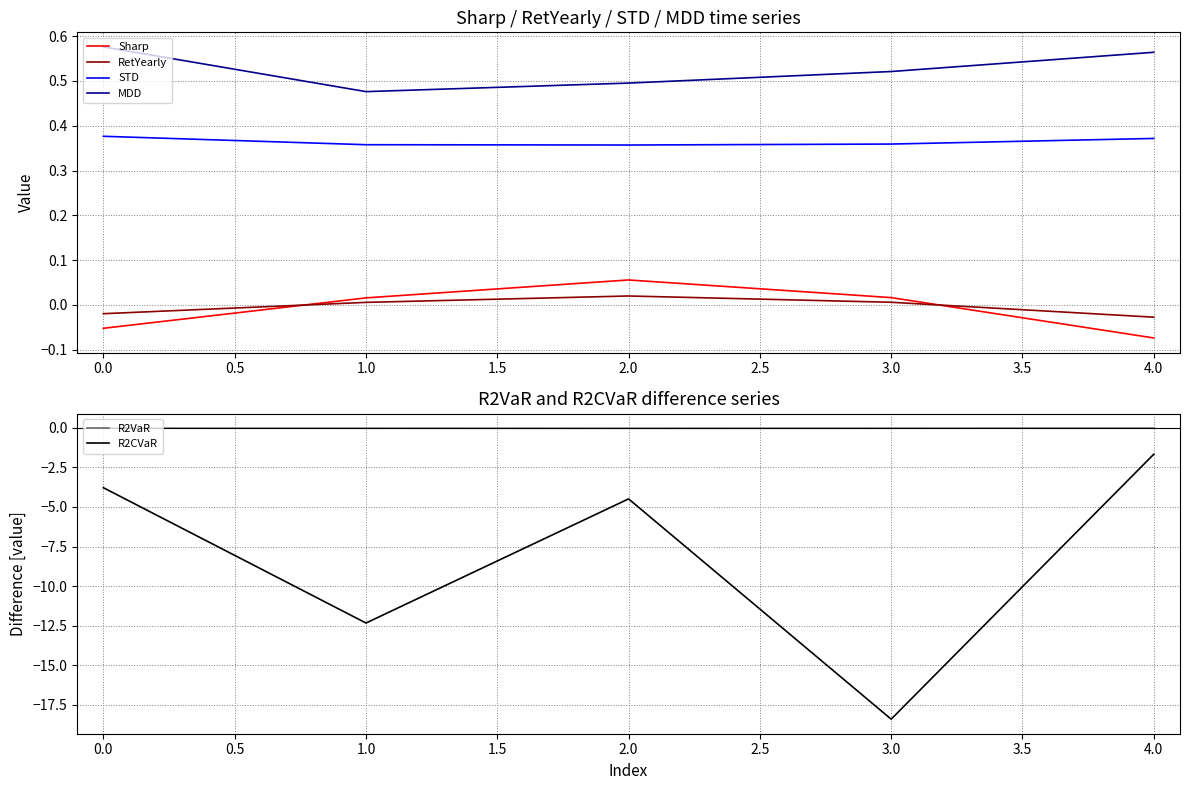

Where is the first local maximum for Sharp?

2.0